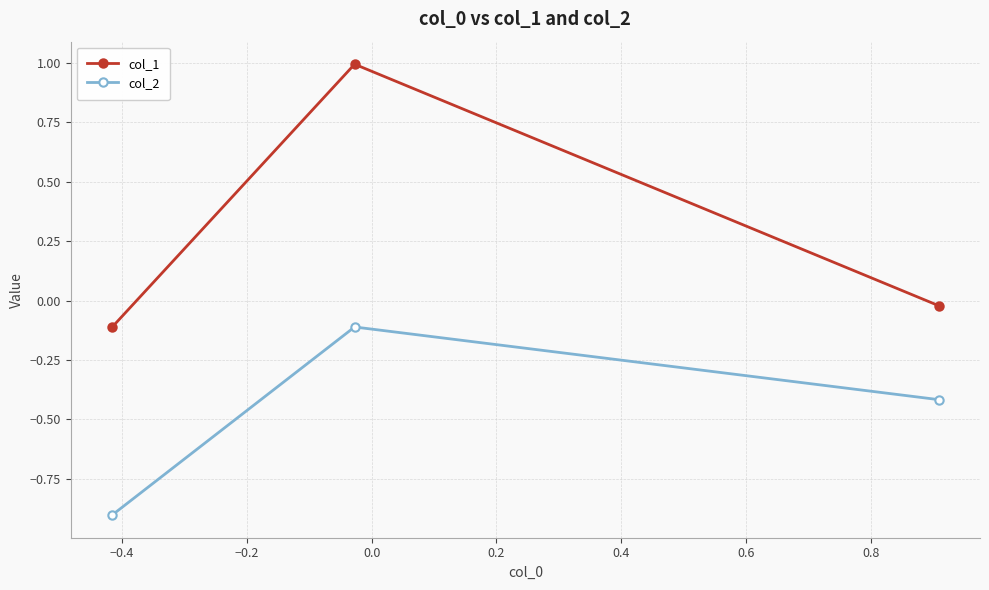

Which series has the largest total across all categories?

col_1